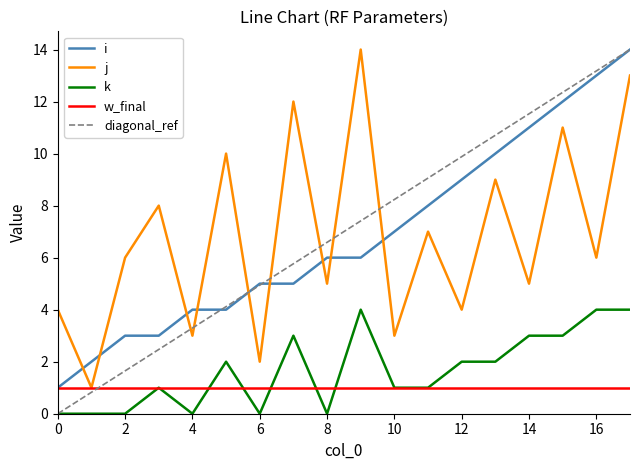

Between which two adjacent categories do i and j first intersect?

0 and 1